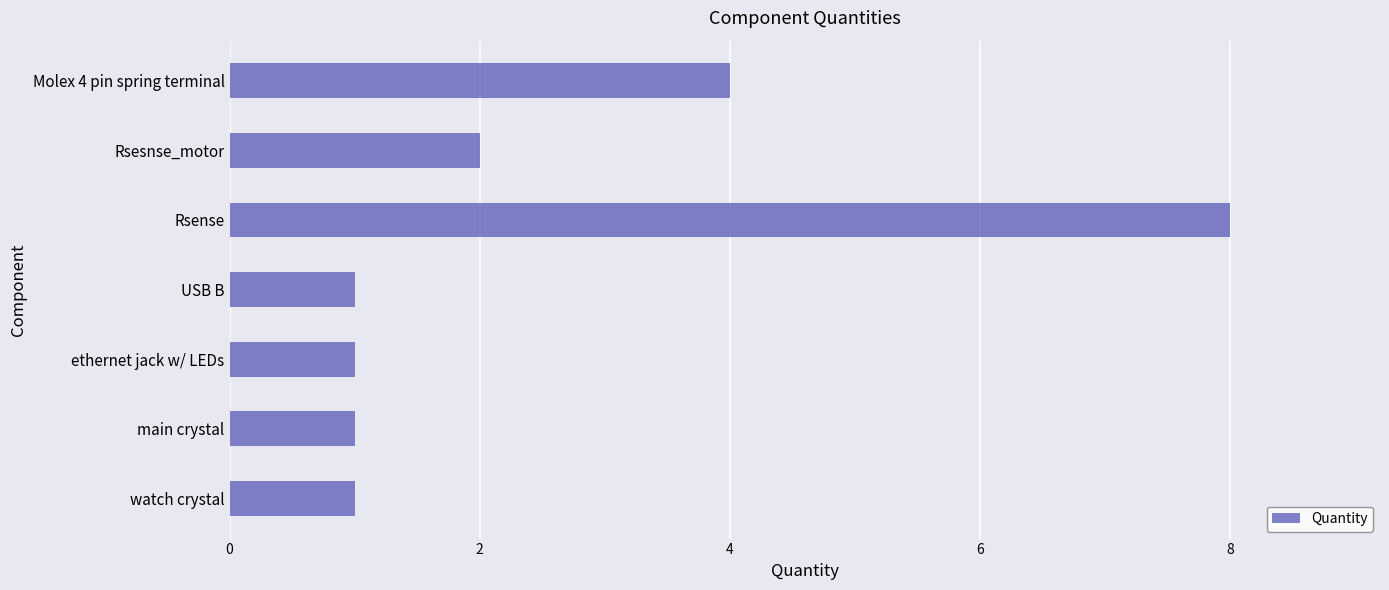

How many bars are there in total?

7